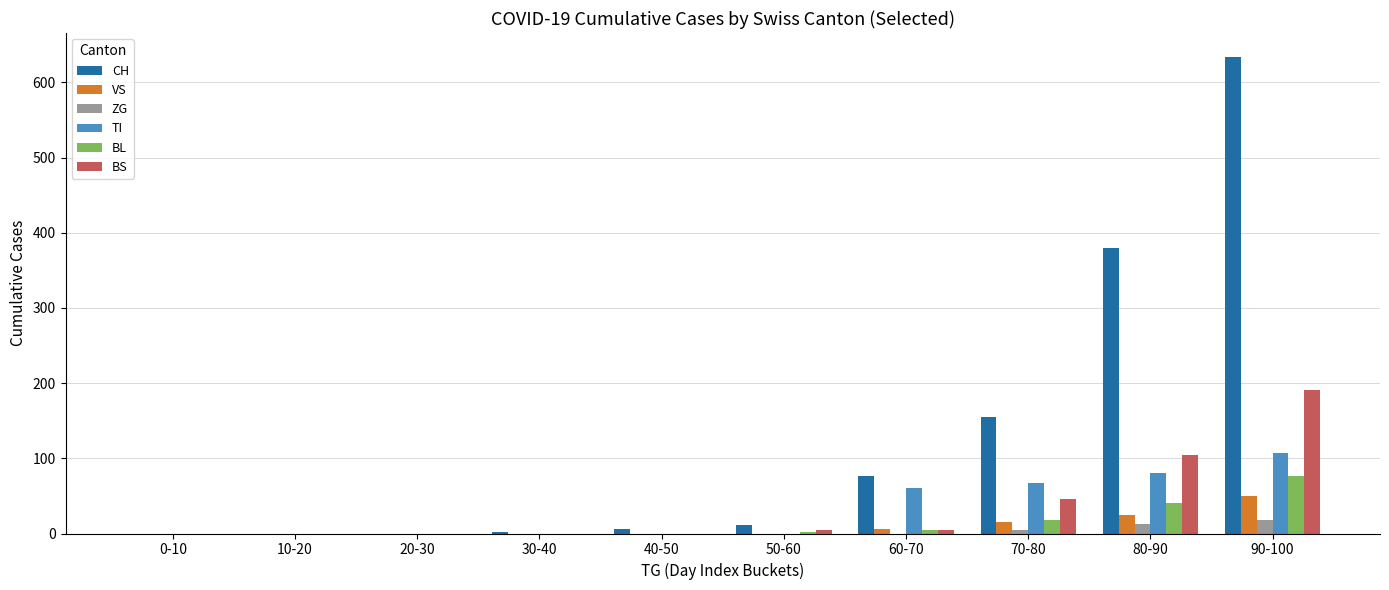

Count the number of categories in the chart.

10